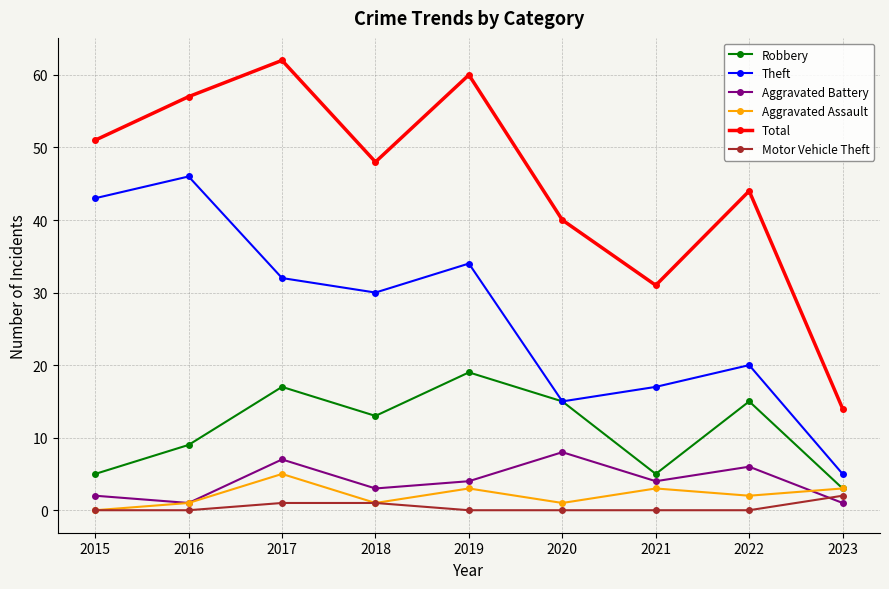

Reading left to right, transcribe all the data shown in this chart.

Robbery: 5	9	17	13	19	15	5	15	3
Theft: 43	46	32	30	34	15	17	20	5
Aggravated Battery: 2	1	7	3	4	8	4	6	1
Aggravated Assault: 0	1	5	1	3	1	3	2	3
Total: 51	57	62	48	60	40	31	44	14
Motor Vehicle Theft: 0	0	1	1	0	0	0	0	2